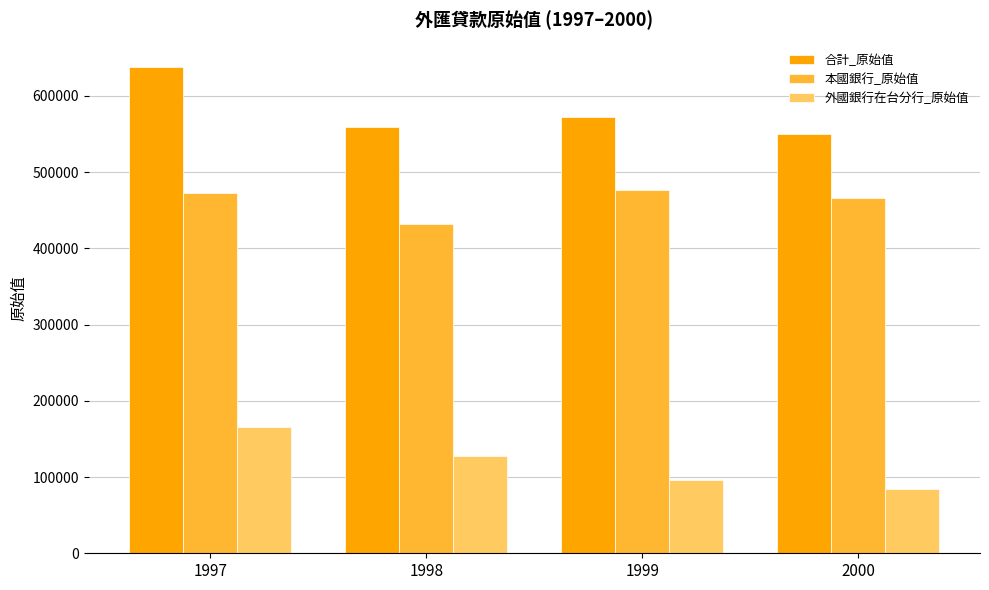

The 合計_原始值 series shows 849650 at 1997. True or false?

False